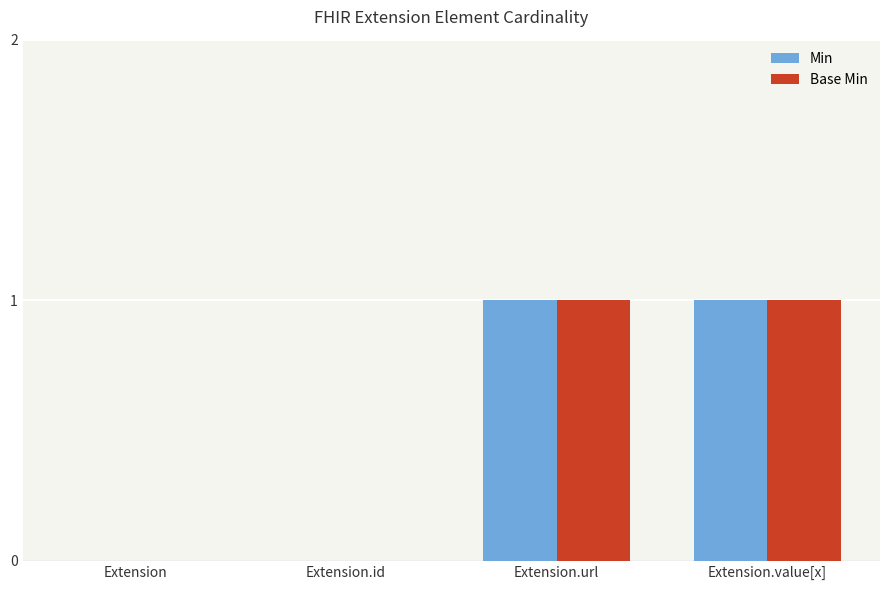

How many groups of bars are there?

4